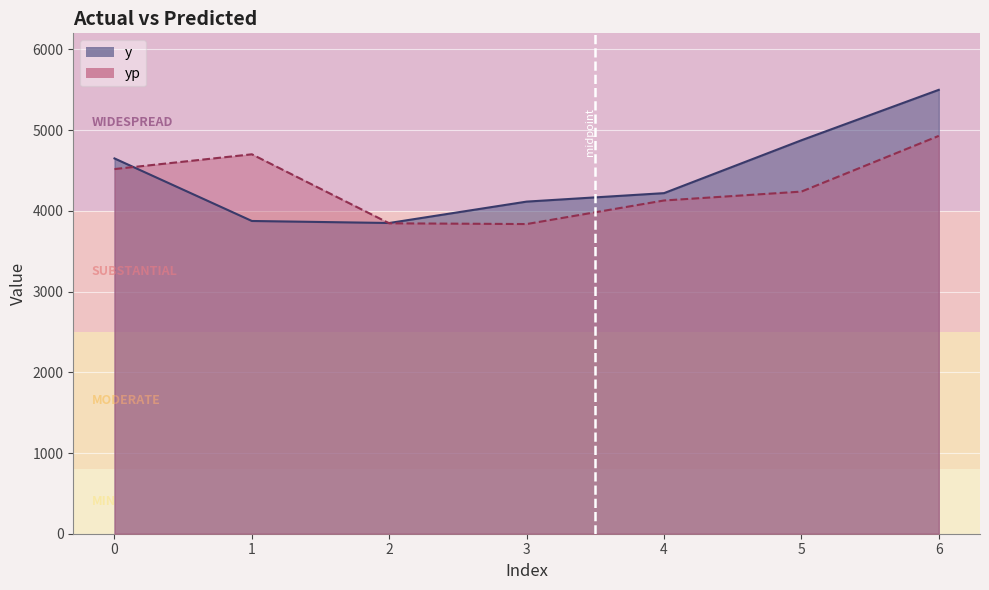

Is it true that y equals 5760.2 at 2?

False